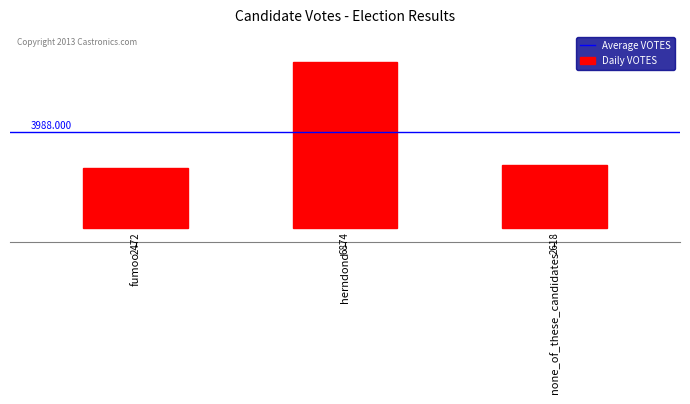

What is the average value?

3988